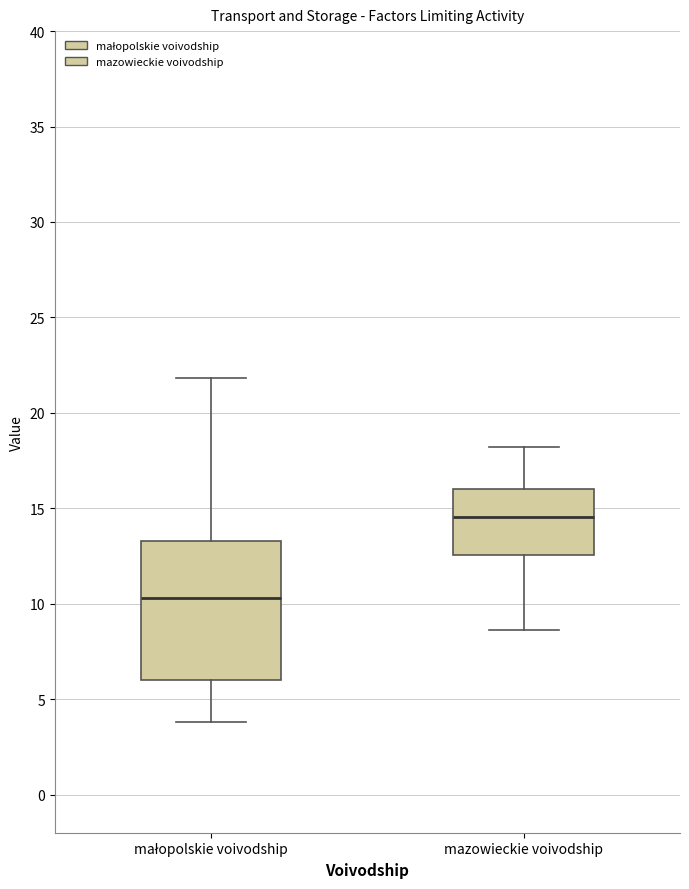

Reading left to right, read every box against the y-axis: the position of its median line, the range the box covers, and the ends of its whiskers. The values are not printed on the chart, so give them approximately, as read against the axis.

małopolskie voivodship: median 10.5, box 6.0 to 13.5, whiskers 4.0 to 22.0
mazowieckie voivodship: median 14.5, box 12.5 to 16.0, whiskers 8.5 to 18.0